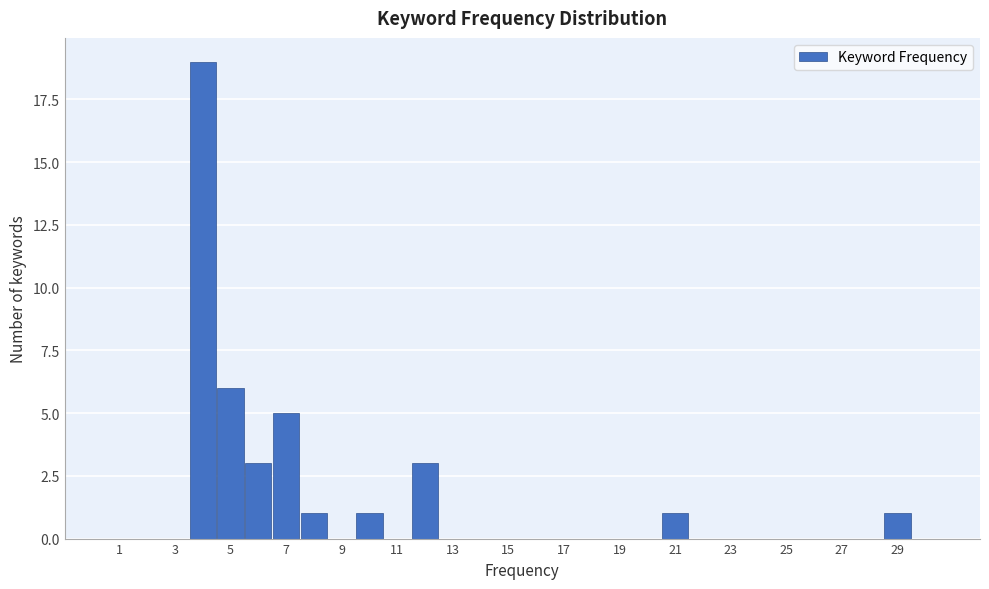

Reading left to right, transcribe this chart: for each bar, give the range it covers on the x-axis and its height. Neither the bar edges nor the heights are printed on the chart, so give them approximately, as read against the axes.

0.5 to 1.5: 0
1.5 to 2.5: 0
2.5 to 3.5: 0
3.5 to 4.5: 19
4.5 to 5.5: 6
5.5 to 6.5: 3
6.5 to 7.5: 5
7.5 to 8.5: 1
8.5 to 9.5: 0
9.5 to 10.5: 1
10.5 to 11.5: 0
11.5 to 12.5: 3
12.5 to 13.5: 0
13.5 to 14.5: 0
14.5 to 15.5: 0
15.5 to 16.5: 0
16.5 to 17.5: 0
17.5 to 18.5: 0
18.5 to 19.5: 0
19.5 to 20.5: 0
20.5 to 21.5: 1
21.5 to 22.5: 0
22.5 to 23.5: 0
23.5 to 24.5: 0
24.5 to 25.5: 0
25.5 to 26.5: 0
26.5 to 27.5: 0
27.5 to 28.5: 0
28.5 to 29.5: 1
29.5 to 30.5: 0